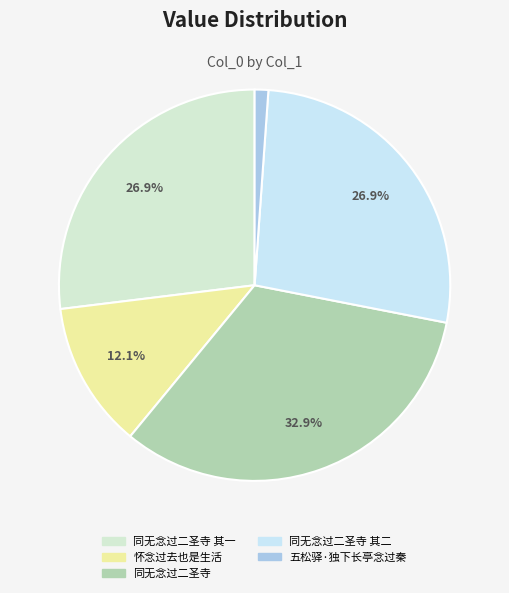

Between 同无念过二圣寺 其二 and 怀念过去也是生活, which is larger?

同无念过二圣寺 其二